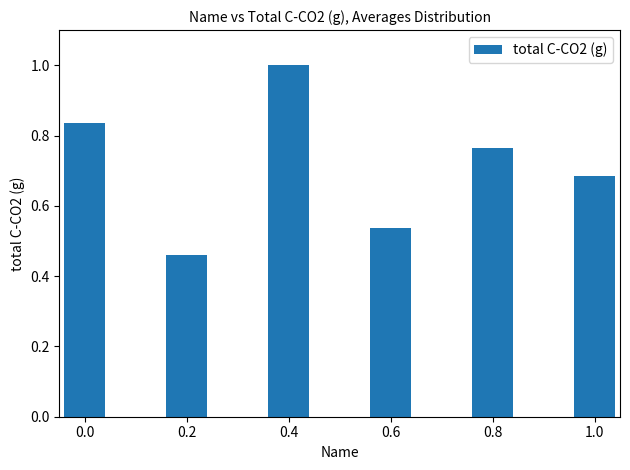

True or false: the data shows 1.2 at 0.0.

False